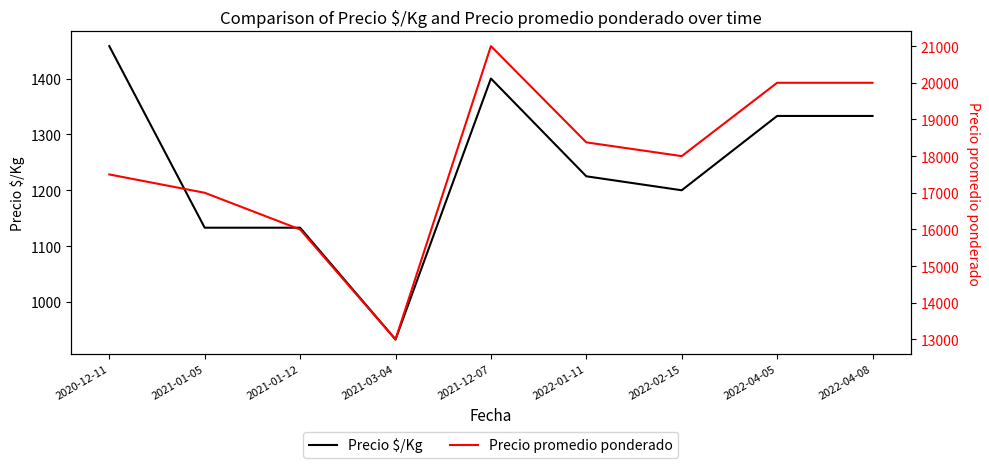

At which label does Precio promedio ponderado first exceed 18000?

2021-12-07